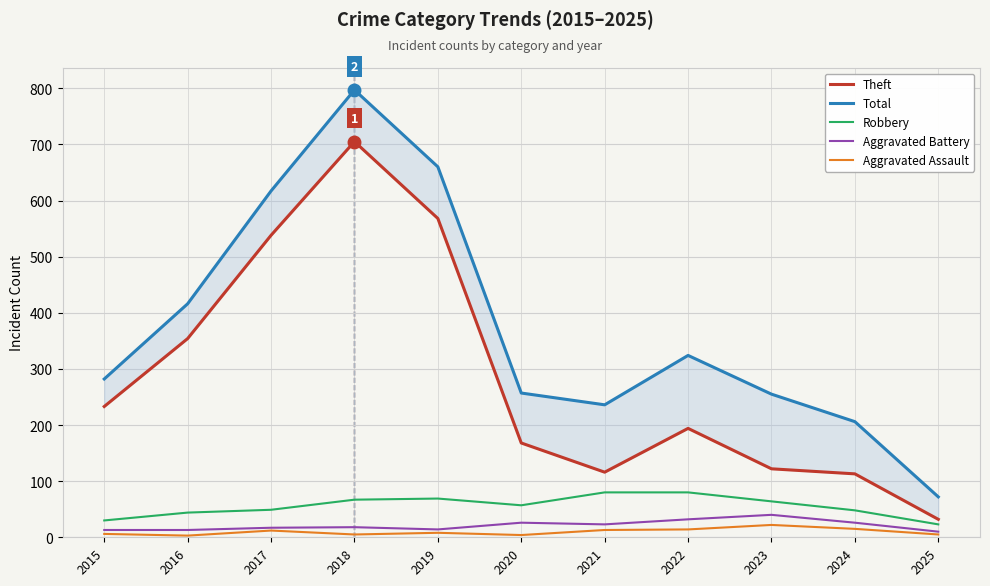

What are all the series names shown in the legend?

Theft, Total, Robbery, Aggravated Battery, Aggravated Assault